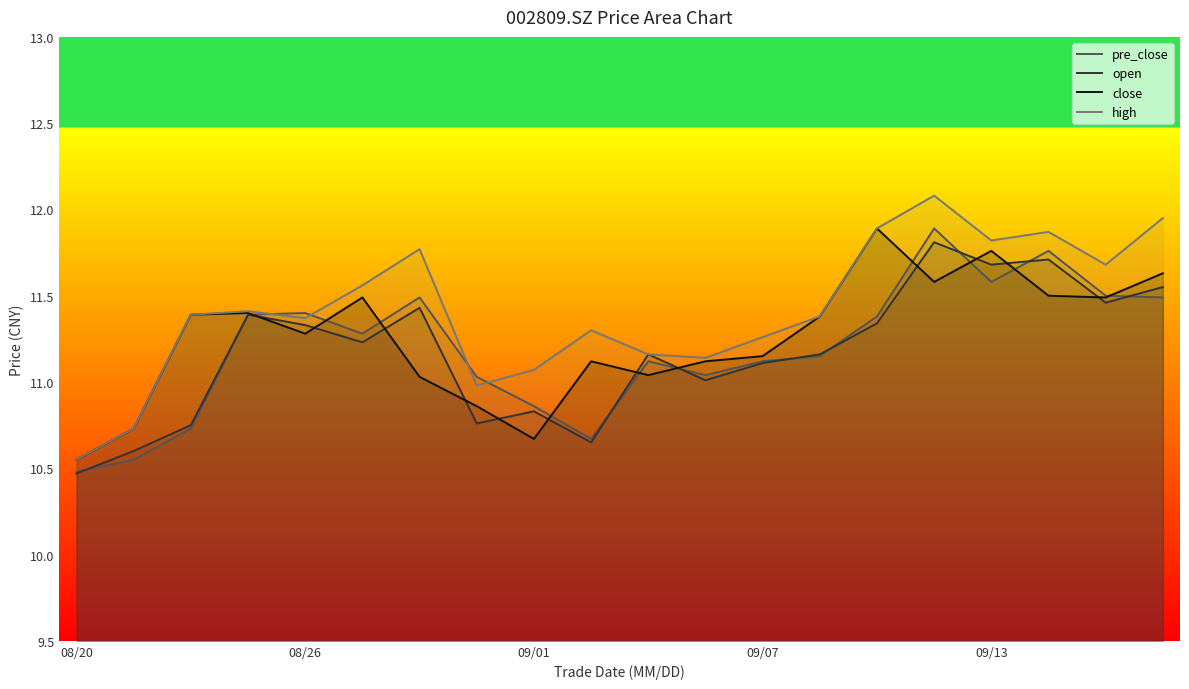

What are all the series names shown in the legend?

pre_close, open, close, high